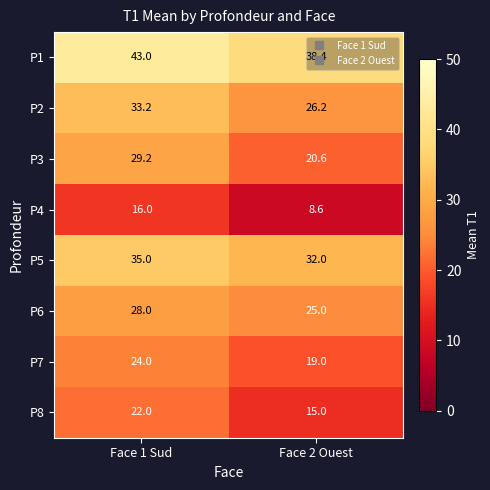

List the labels in order of P6 value, smallest first.

Face 2 Ouest, Face 1 Sud